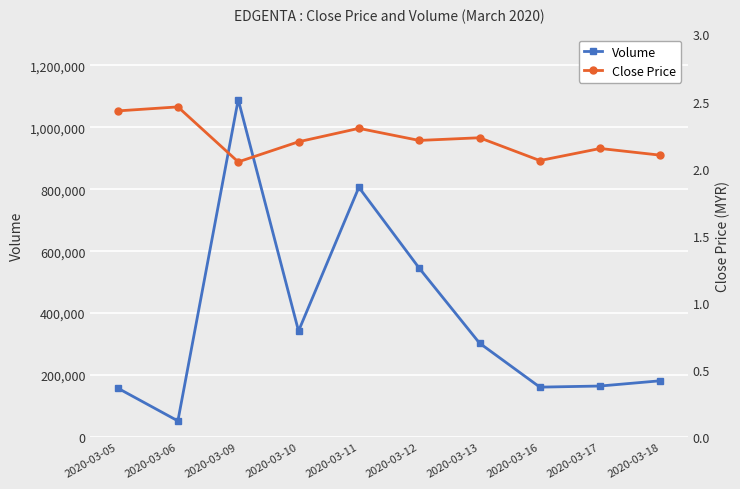

True or false: Close Price has more than 2 interior local peaks.

True